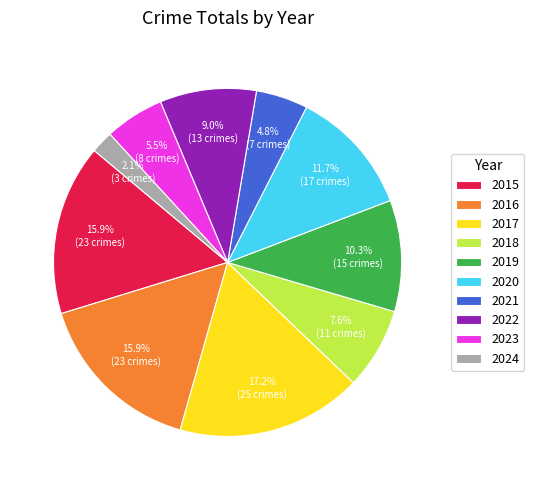

Is there any slice that represents more than half of the pie?

No